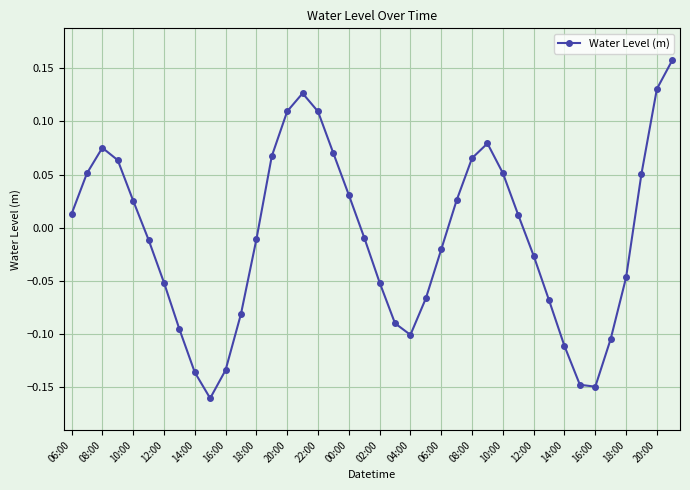

What is the difference between the maximum and second lowest values?

0.3